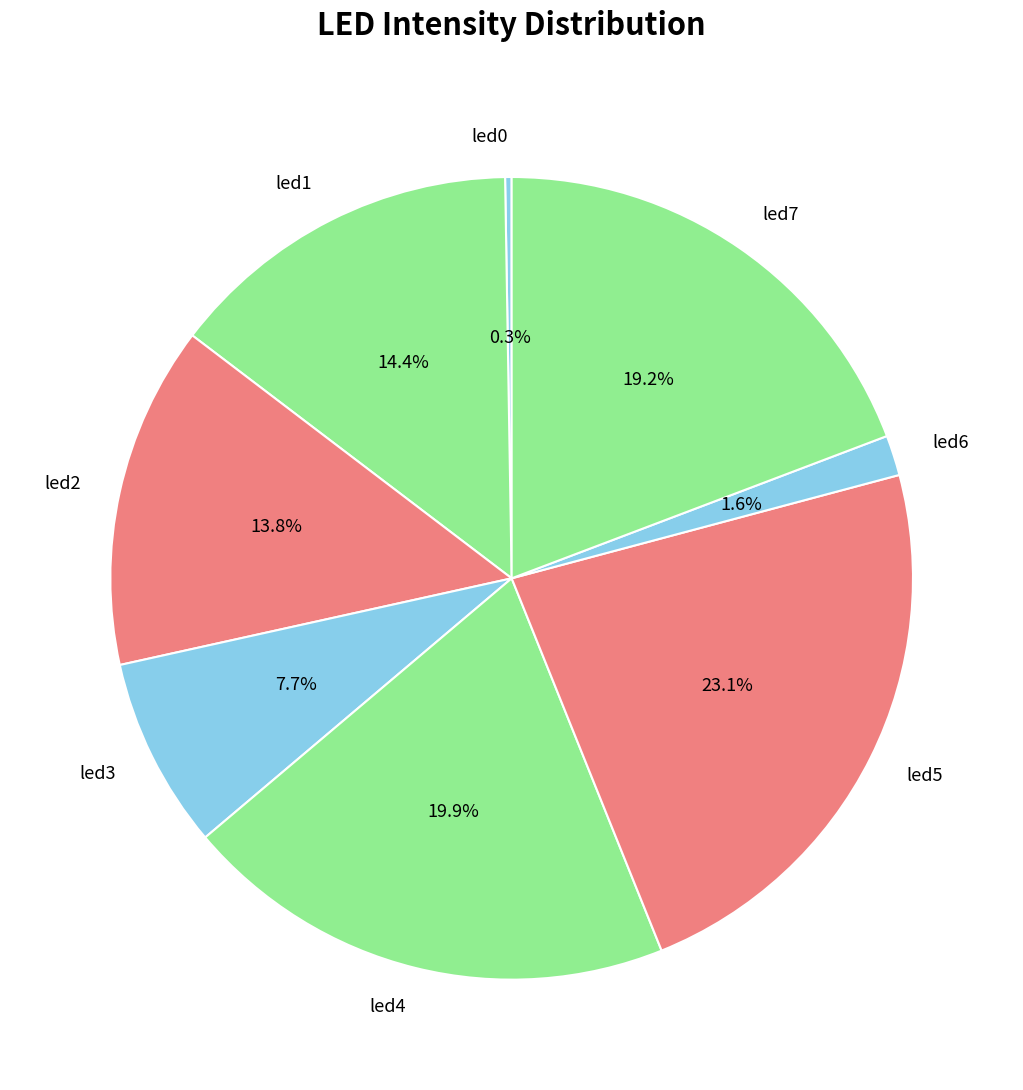

Which has a higher value, led5 or led3?

led5